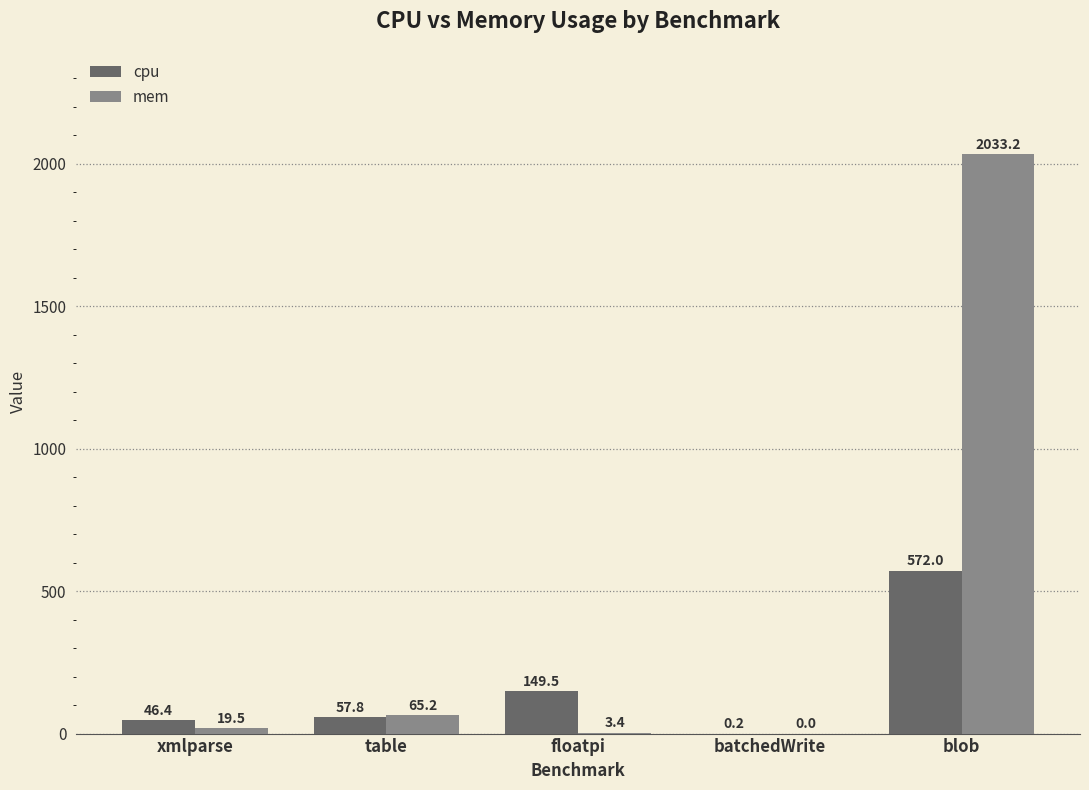

What is the greatest value displayed?

2033.2